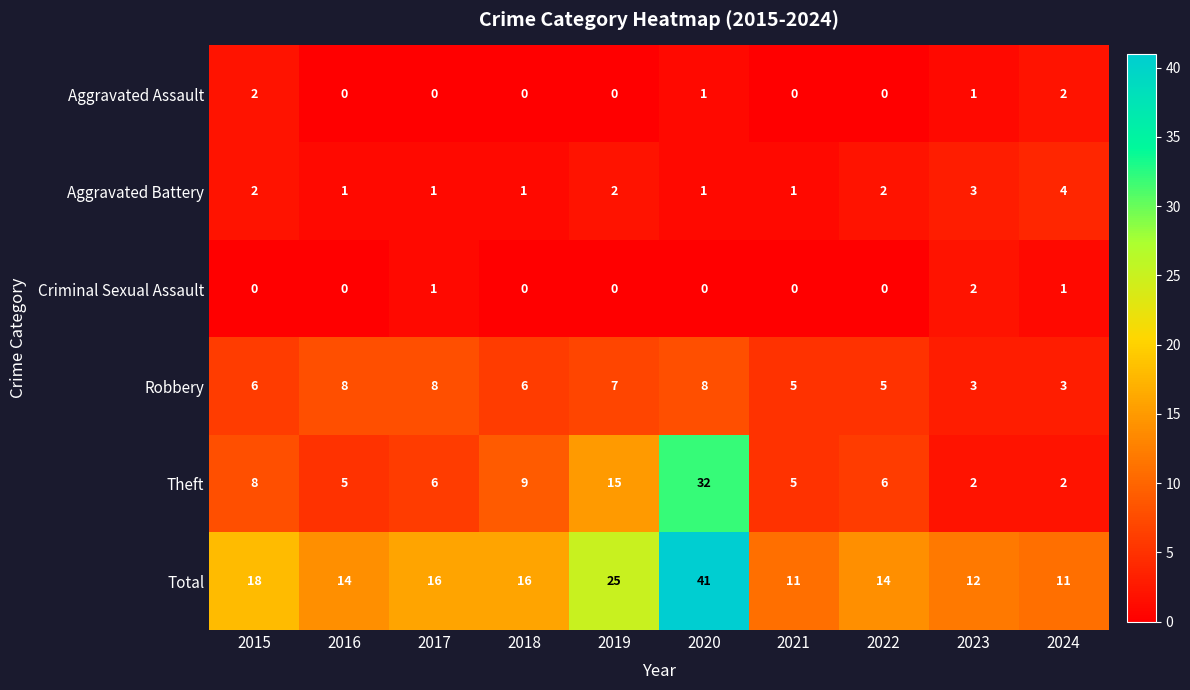

Which label corresponds to the largest value in the chart?

2020